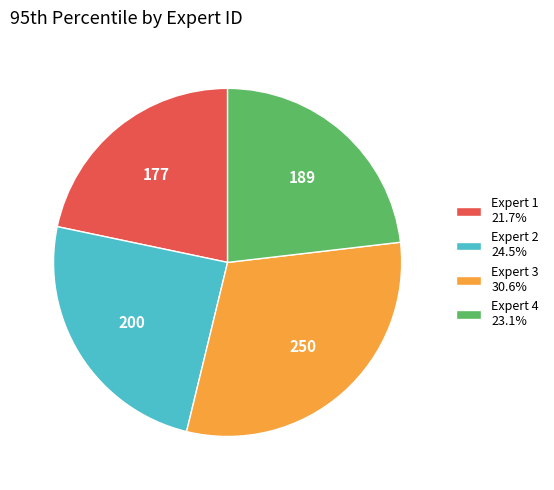

Count the number of slices in the pie.

4